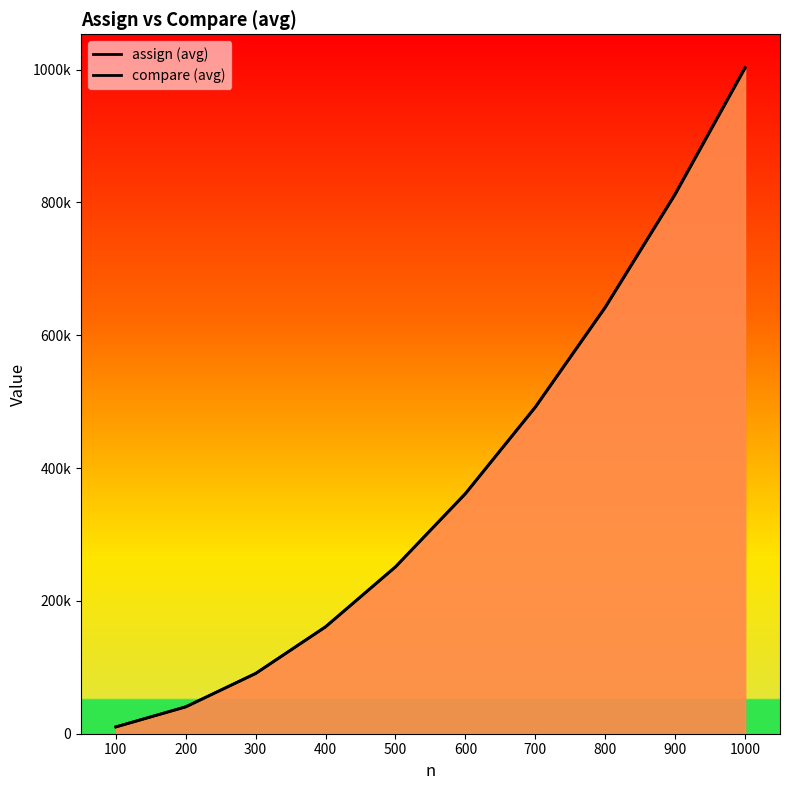

Reading left to right, what are all the values shown in this chart?

assign (avg): 100=10297.8	200=40597.6	300=90897.3	400=161197.1	500=251497.0	600=361796.8	700=492096.6	800=642396.3	900=812696.2	1000=1002996.0
compare (avg): 100=10197.8	200=40397.6	300=90597.3	400=160797.1	500=250997.0	600=361196.8	700=491396.6	800=641596.3	900=811796.2	1000=1001996.0